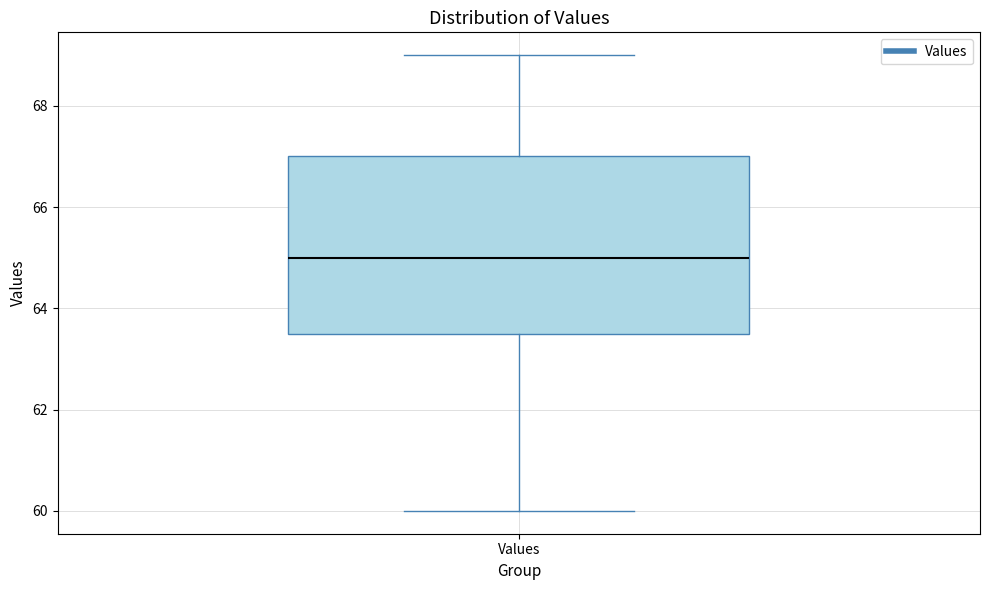

Transcribe this box plot: give where the median line is, the range the box spans, and where the two whiskers end, as read against the y-axis. The values are not printed on the chart, so give them approximately, as read against the axis.

median 65.0, box 63.6 to 67.0, whiskers 60.0 to 69.0